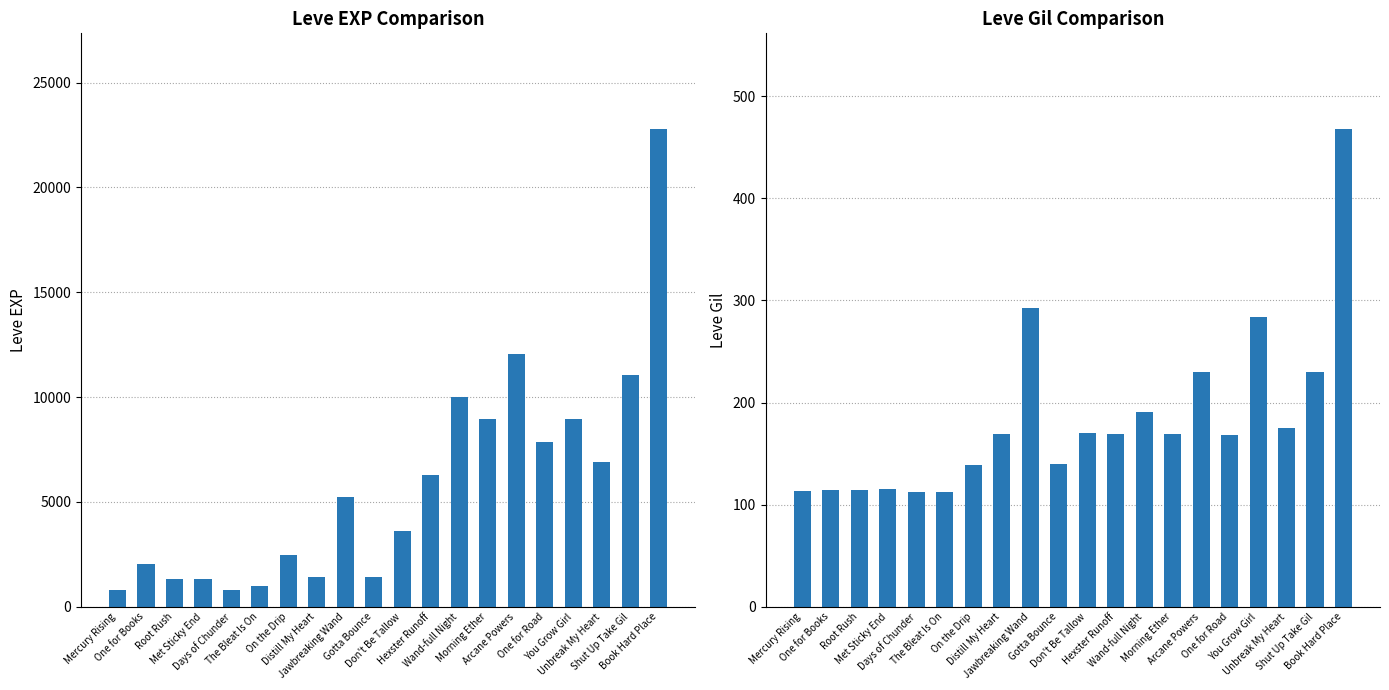

At which label does Leve EXP (thousands) reach its peak?

Book Hard Place